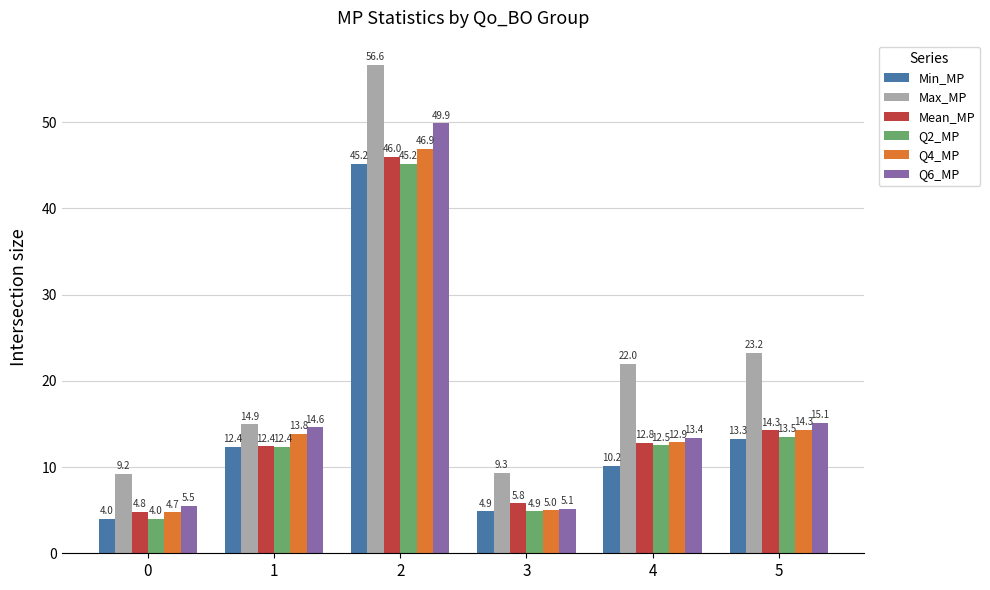

What is the value of the Q4_MP bar at the 1st from the left?

4.7